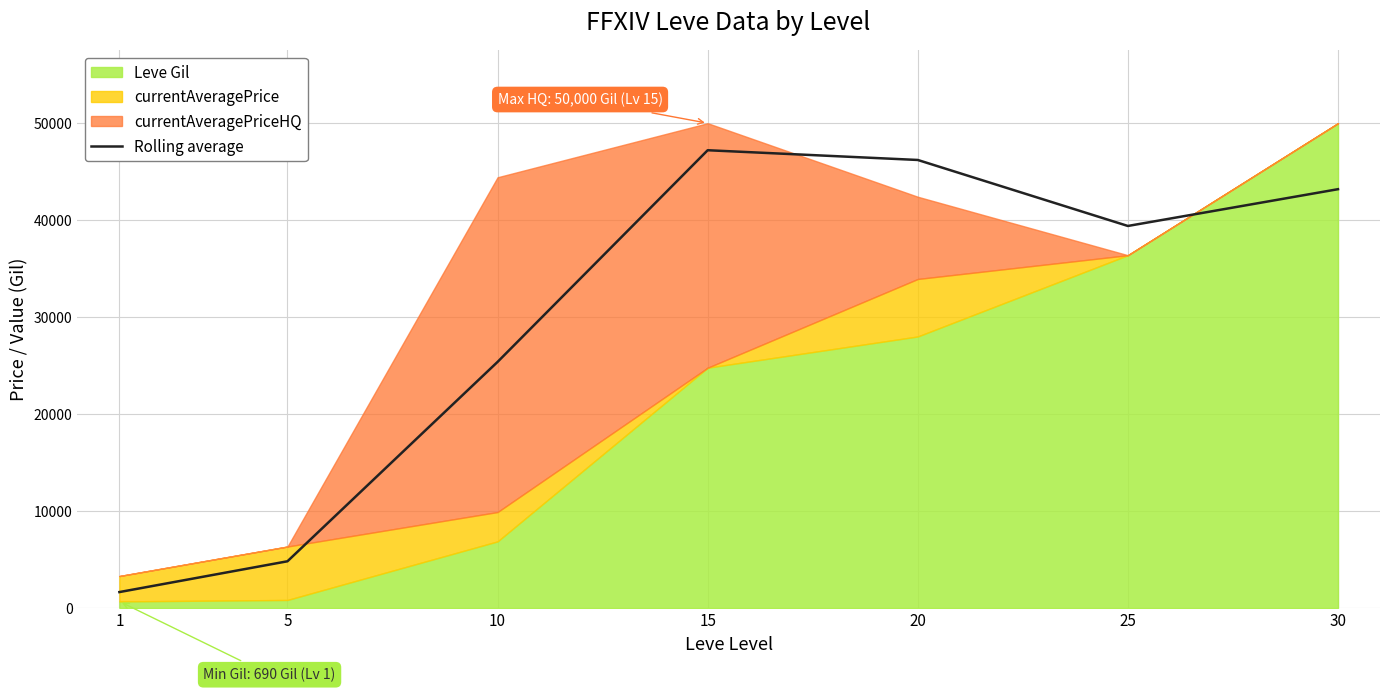

What is the difference between the maximum and minimum values?

45559.0